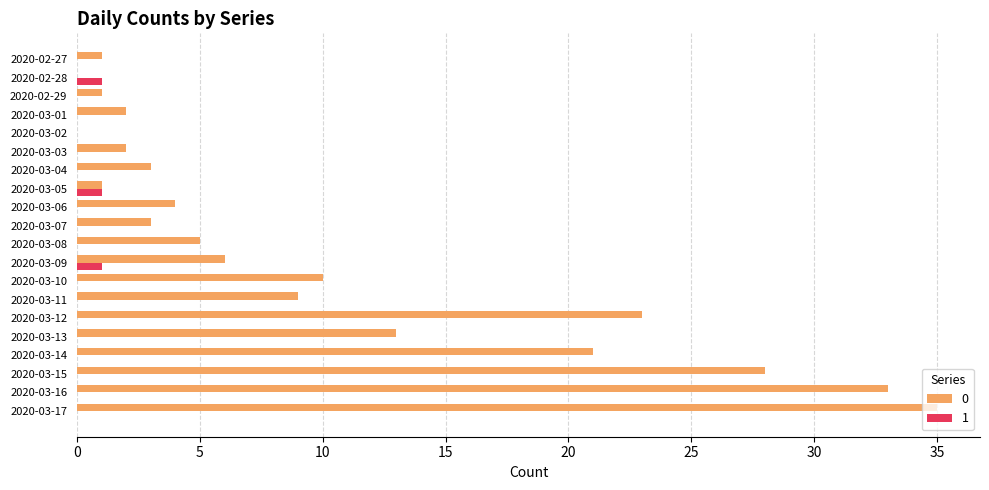

Is it true that 1 equals 0 at 2020-03-10?

True